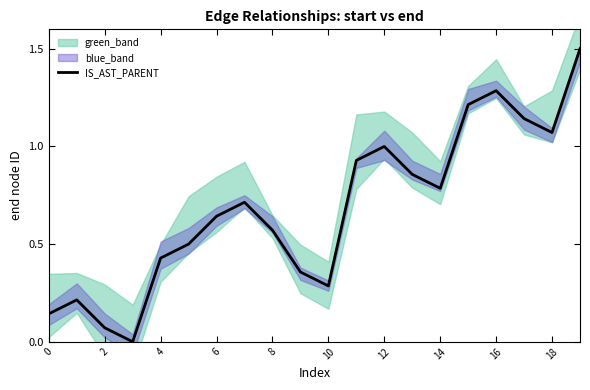

How many points are lower than both their immediate neighbors (excluding endpoints)?

4